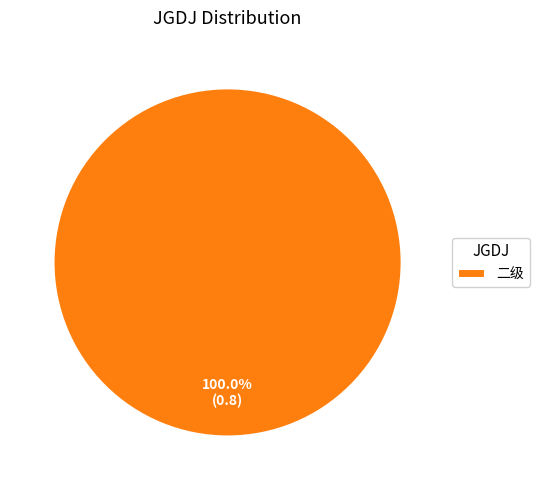

Rank the categories by value from highest to lowest.

二级